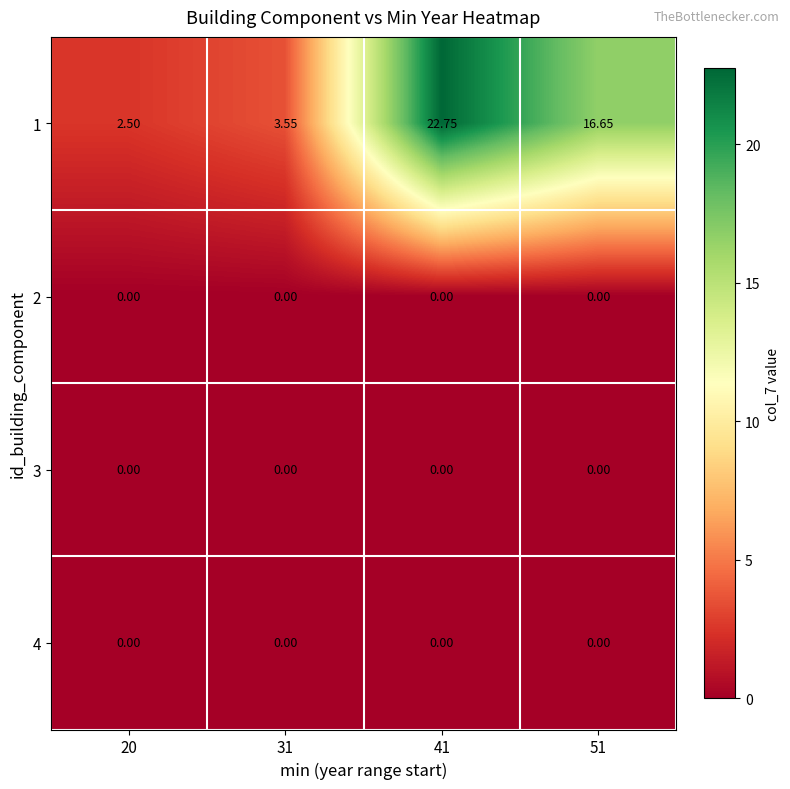

Is the value of 1 at 20 greater than the value of 3 at 51?

Yes